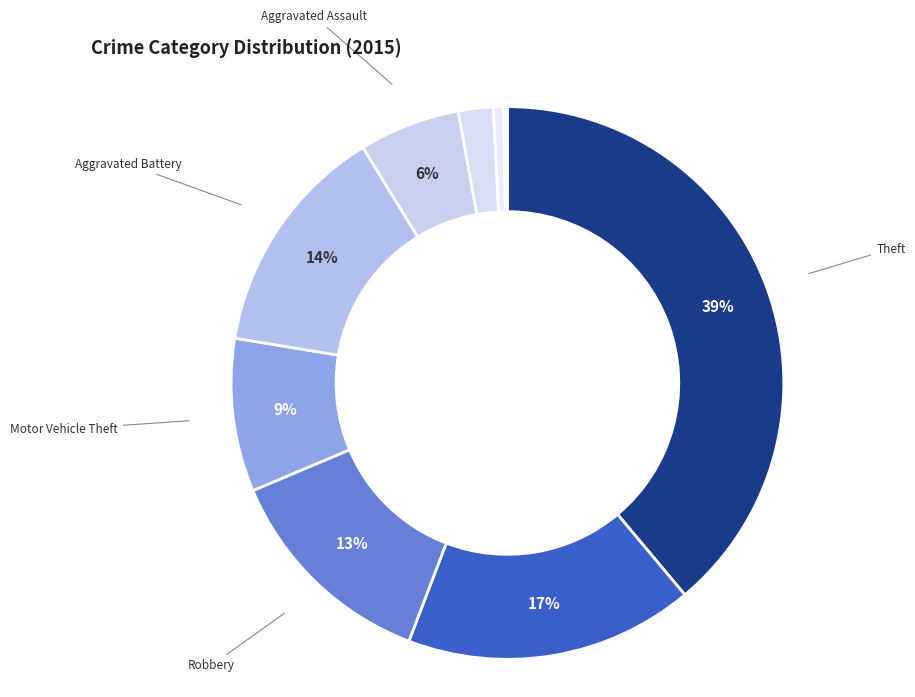

Rank the categories by value from lowest to highest.

Homicide, Arson, Criminal Sexual Assault, Aggravated Assault, Motor Vehicle Theft, Robbery, Aggravated Battery, Burglary, Theft